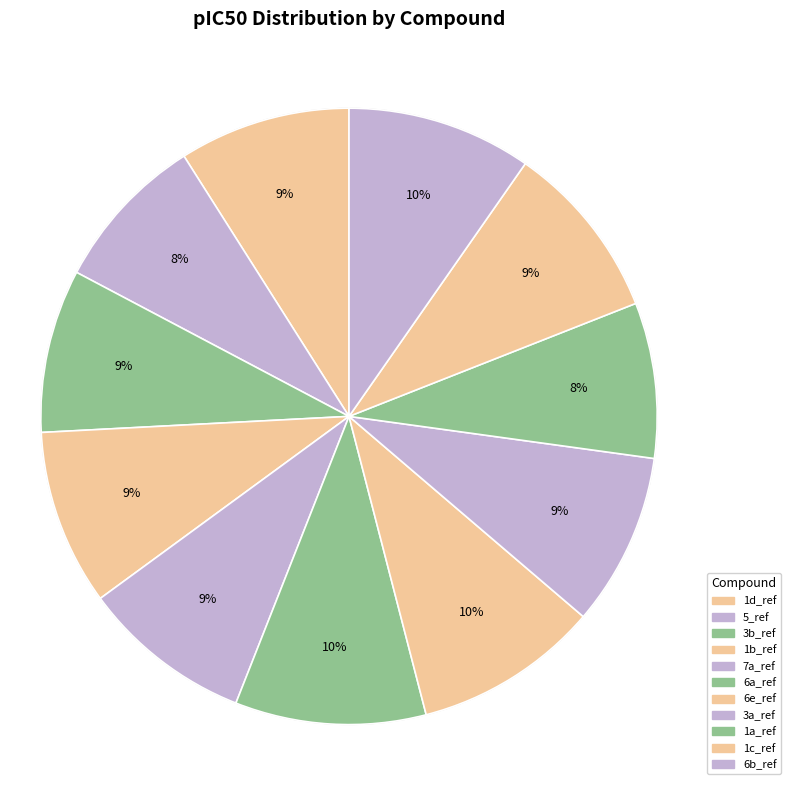

How much of the chart is everything except 5_ref?

91.7%